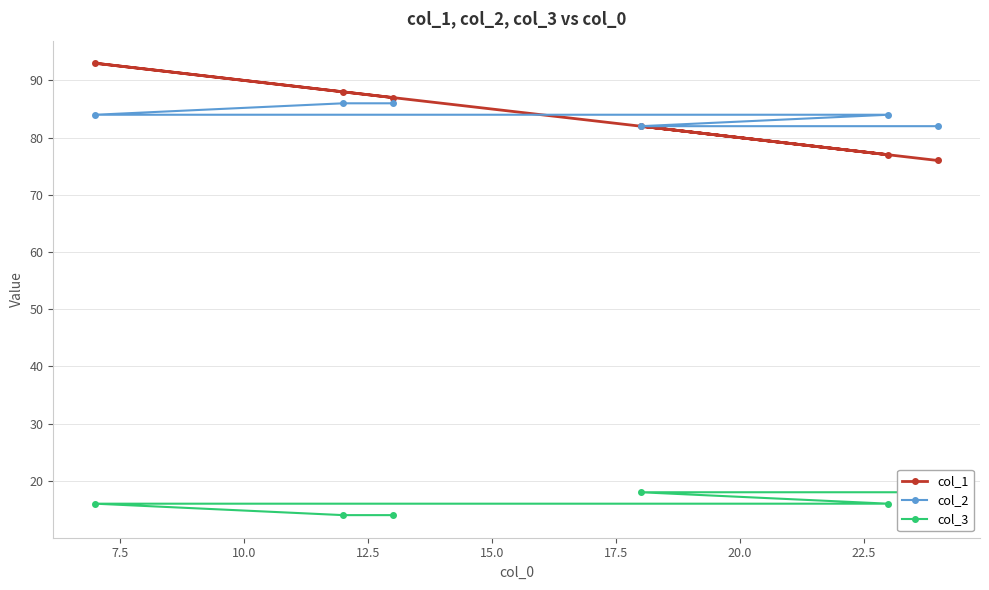

Does the chart have visible grid lines?

Yes